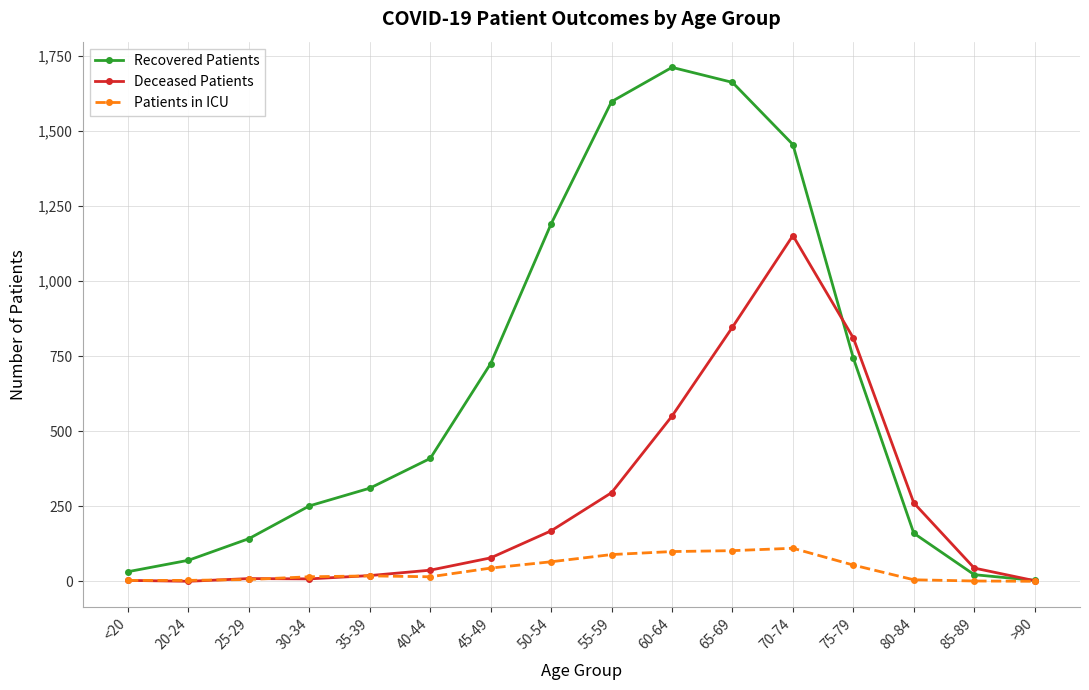

Between 30-34 and 40-44, which series saw the biggest shift?

Recovered Patients